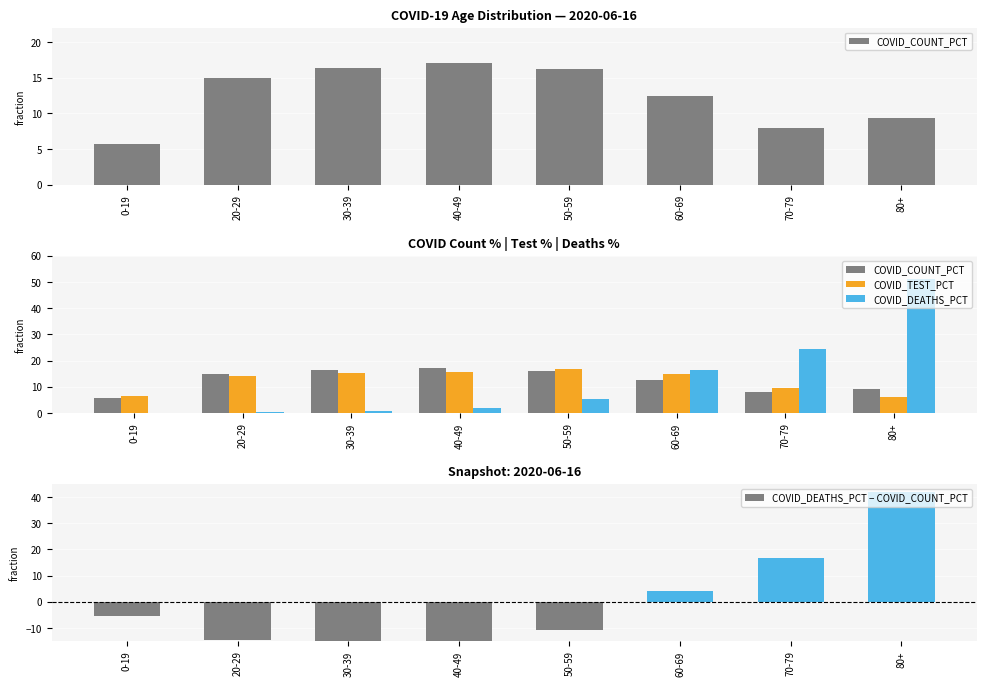

Which category has the lowest value in the COVID_DEATHS_PCT series?

0-19